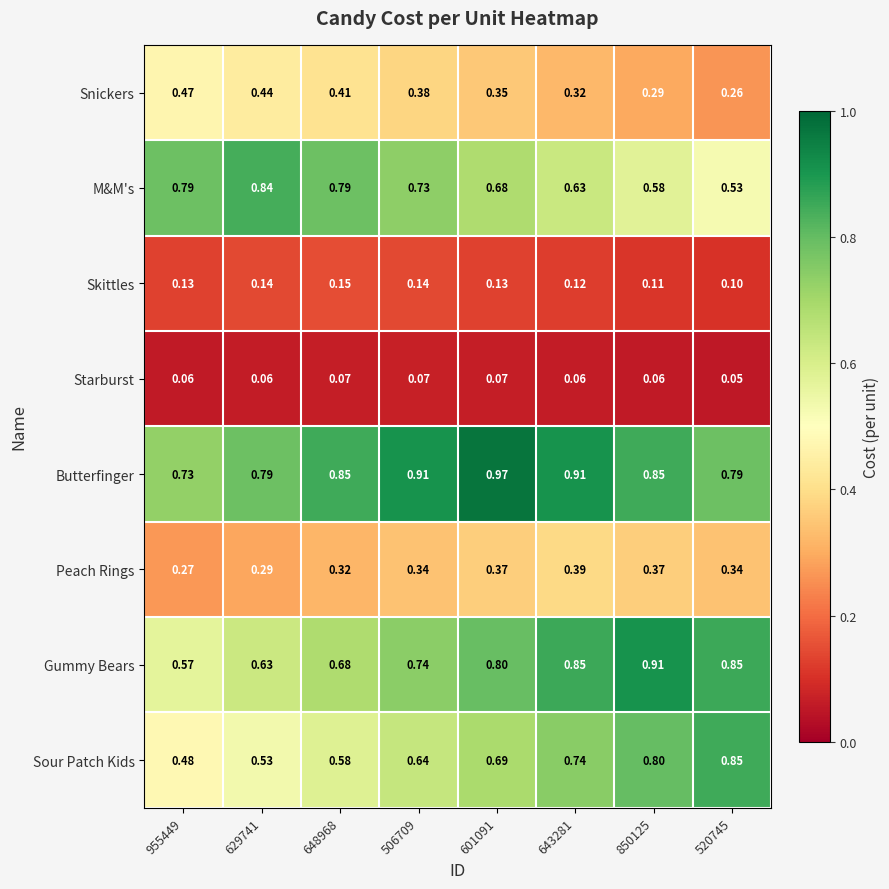

Between 506709 and 520745, which series saw the biggest shift?

Sour Patch Kids